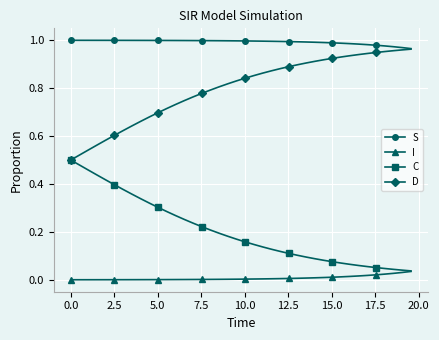

True or false: C and S cross at least once.

False